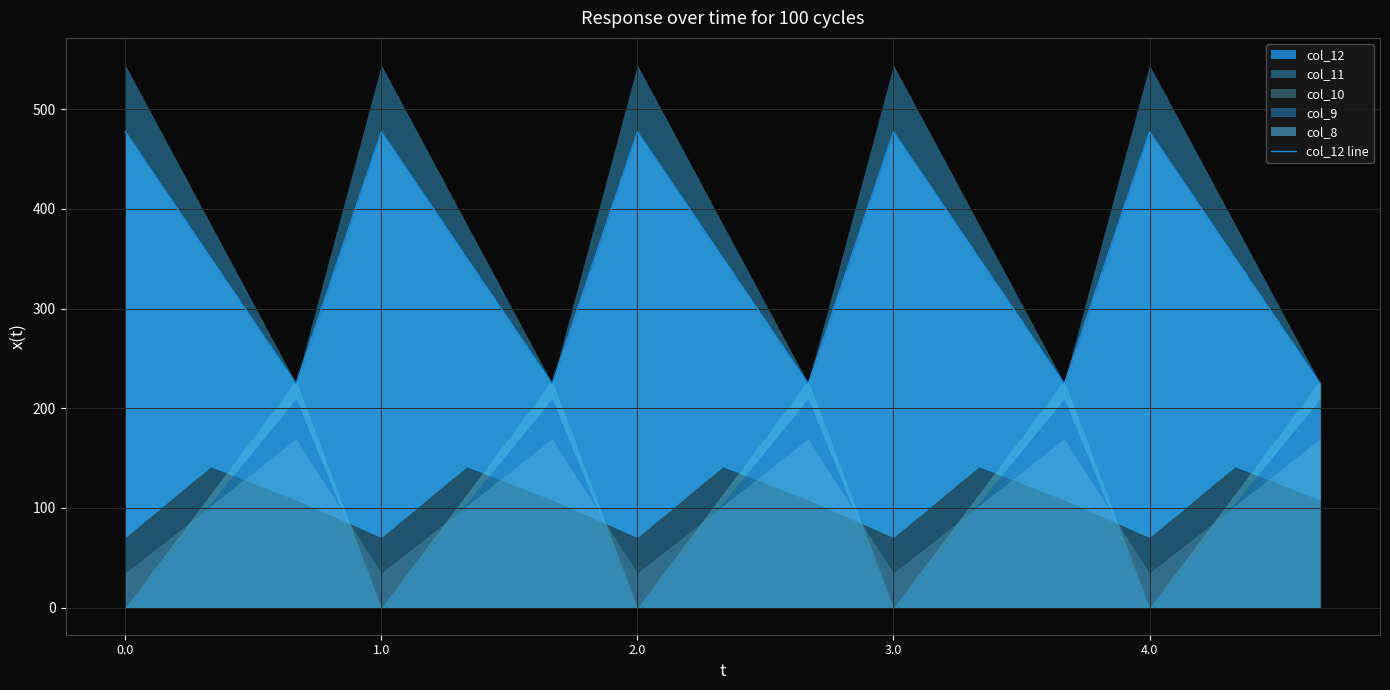

How many data points are less than 350?

5